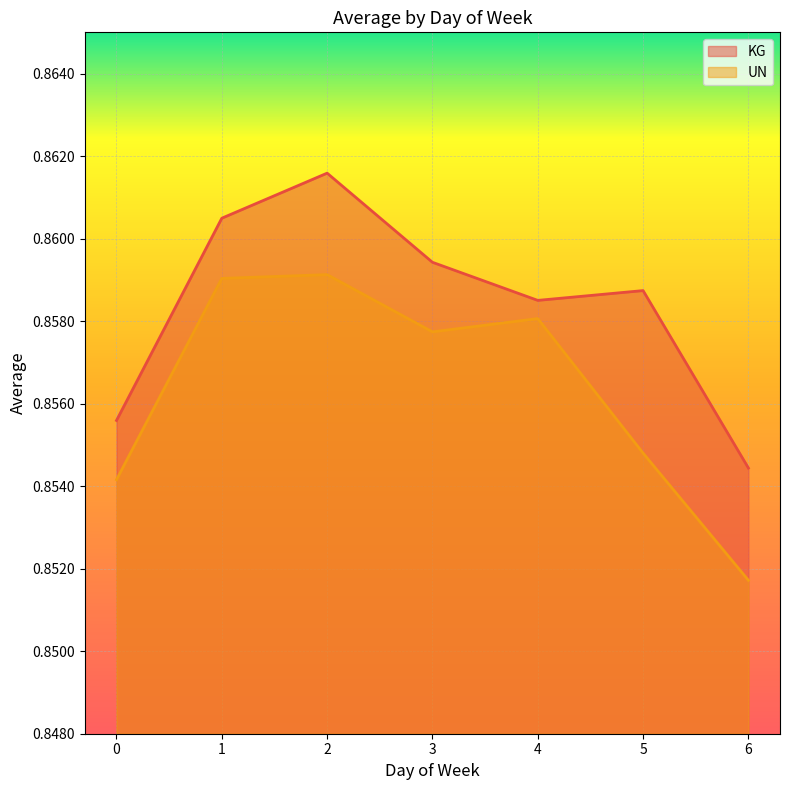

What is the approximate value of UN at 2?

0.9